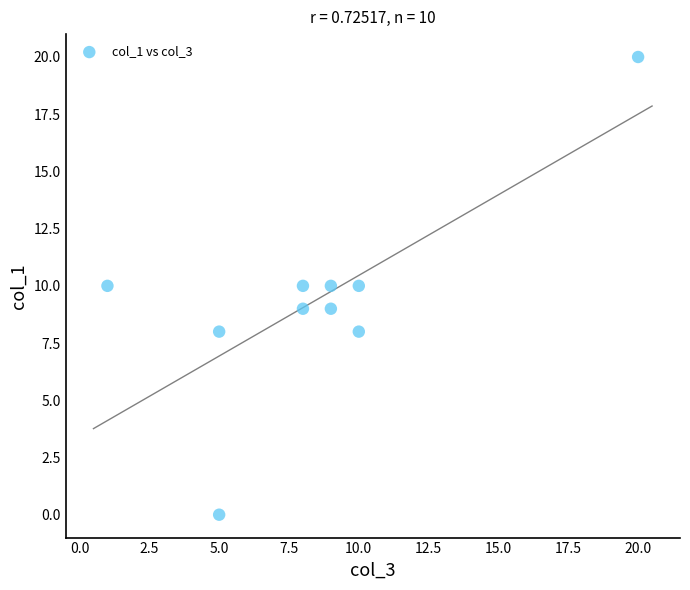

What is the average X value?

8